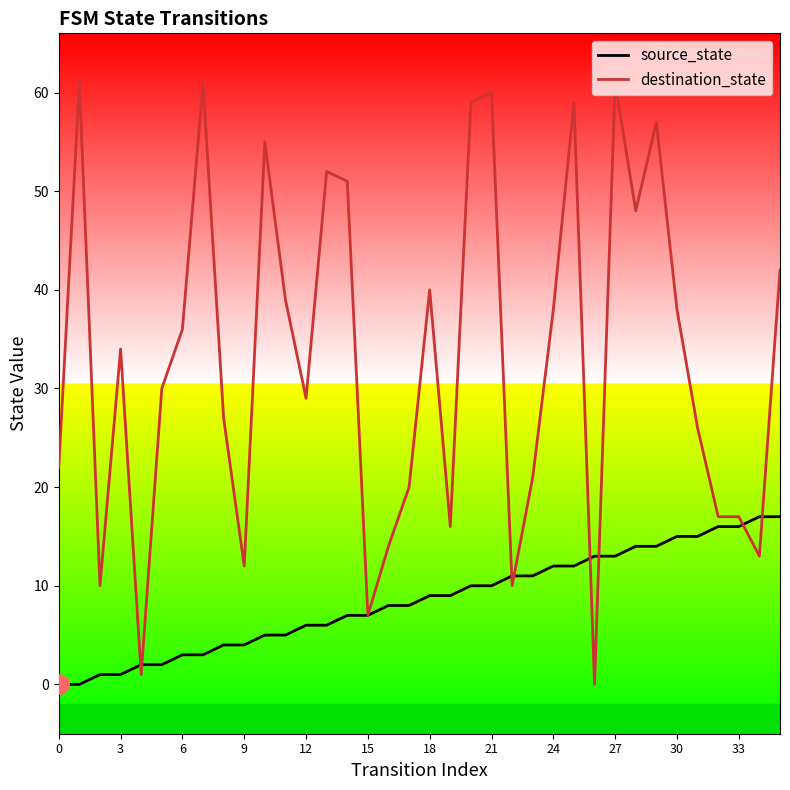

True or false: source_state has a value of 12 at 17.

False